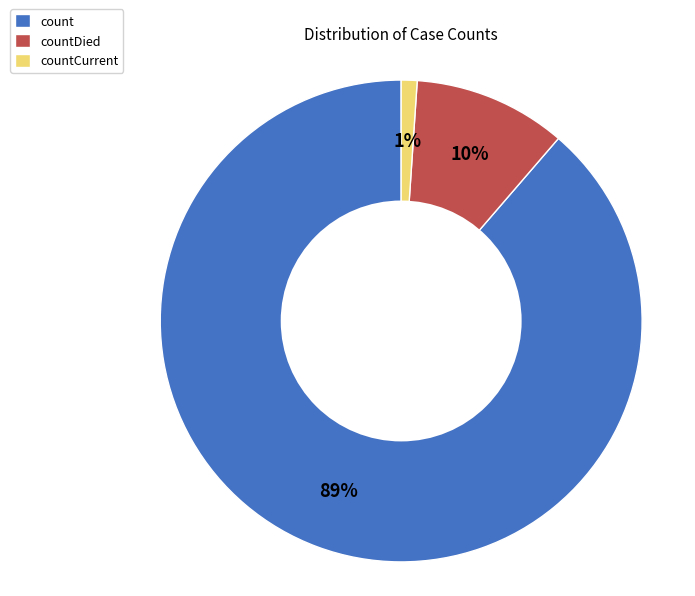

Does countCurrent represent more than half of the total?

No